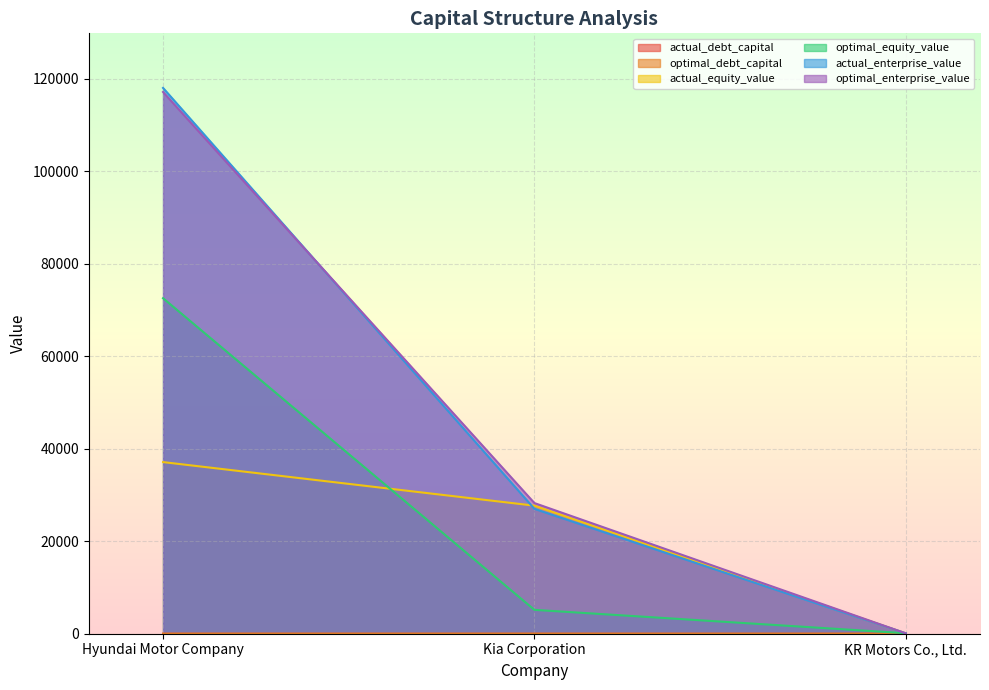

Between Hyundai Motor Company and Kia Corporation, which series saw the biggest shift?

actual_enterprise_value